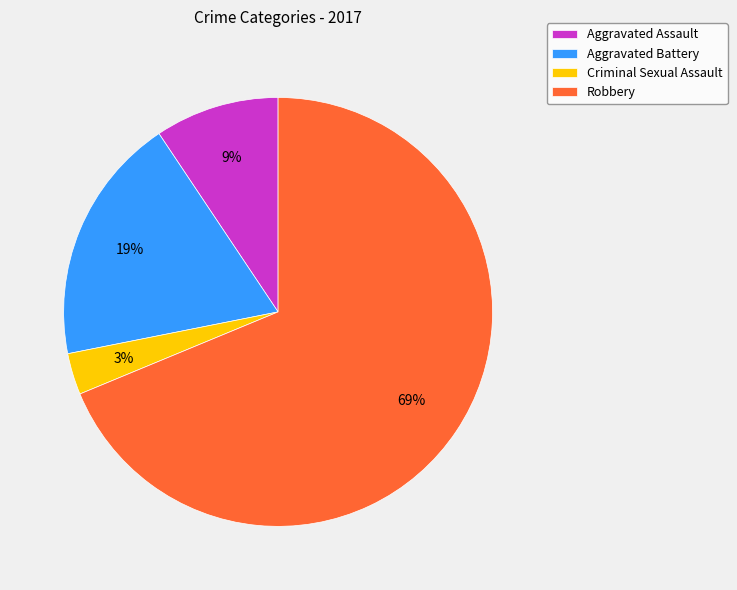

Combined, do Aggravated Assault and Criminal Sexual Assault account for over 50%?

No